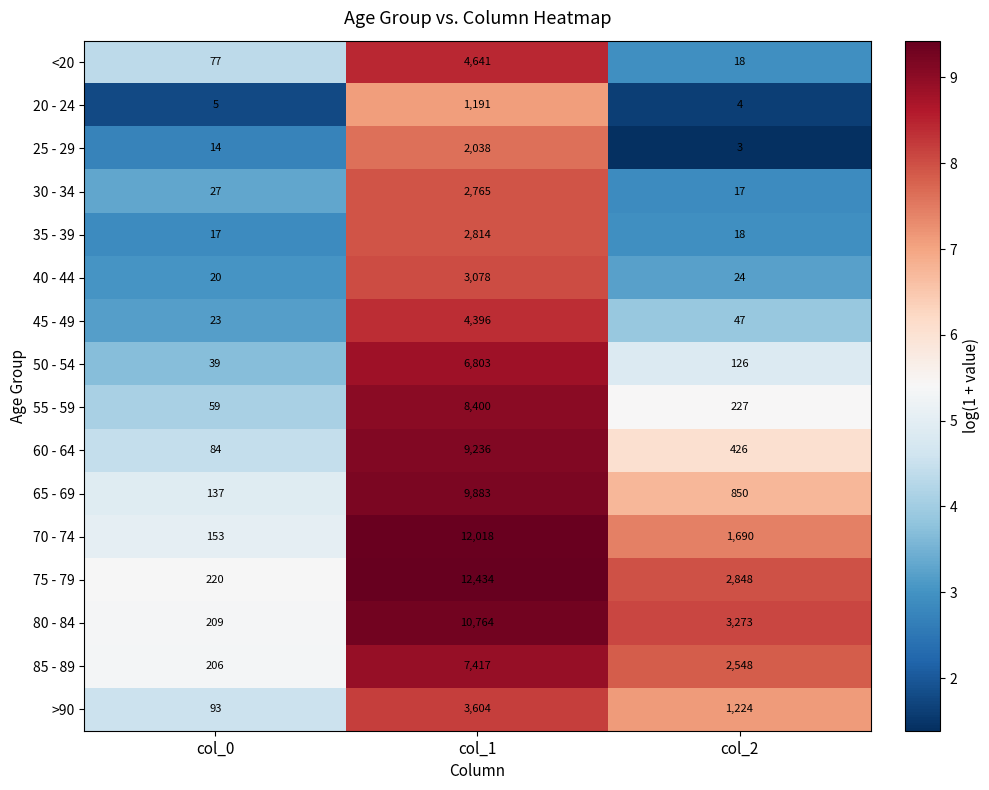

At how many categories does at least one series exceed 7?

3